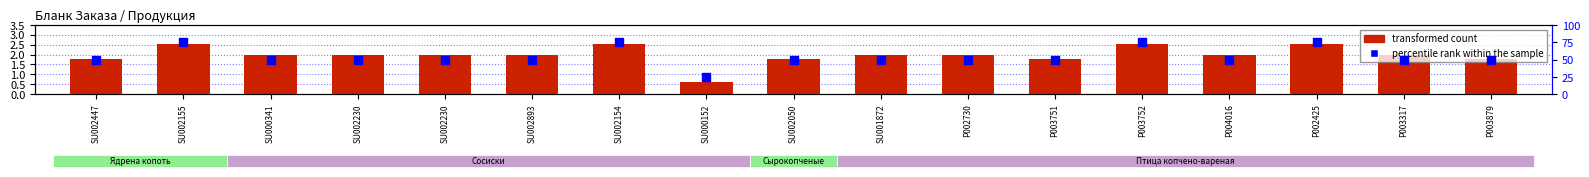

At which category is the sum across all series the highest?

SU002155